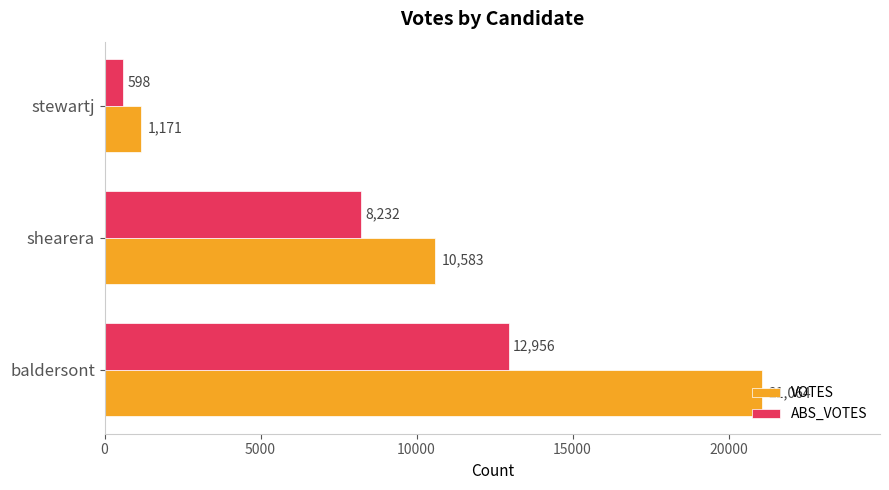

List the series in order of their overall mean, lowest first.

ABS_VOTES, VOTES